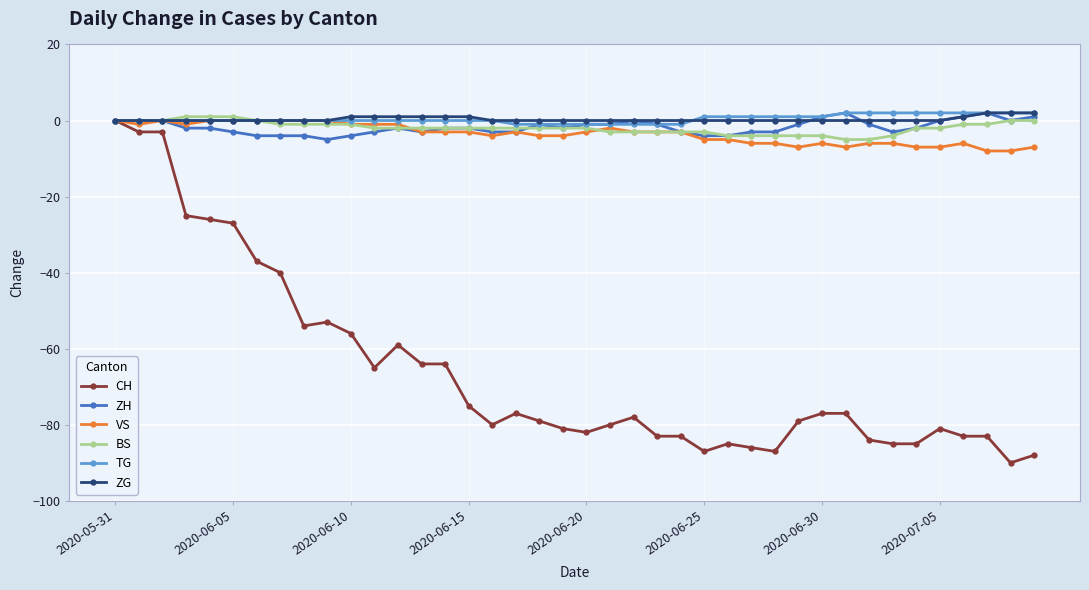

True or false: ZH has more than 0 points higher than both neighbors.

True